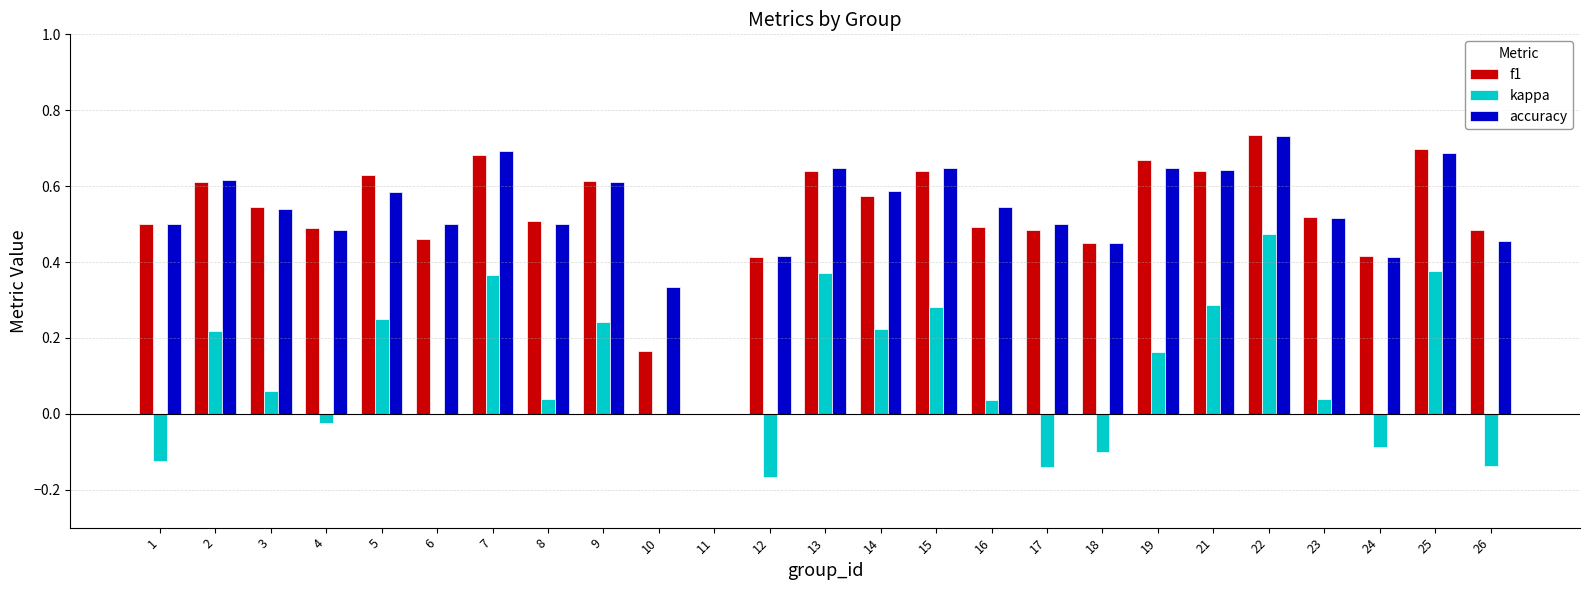

The accuracy series shows 0.7 at 22. True or false?

True